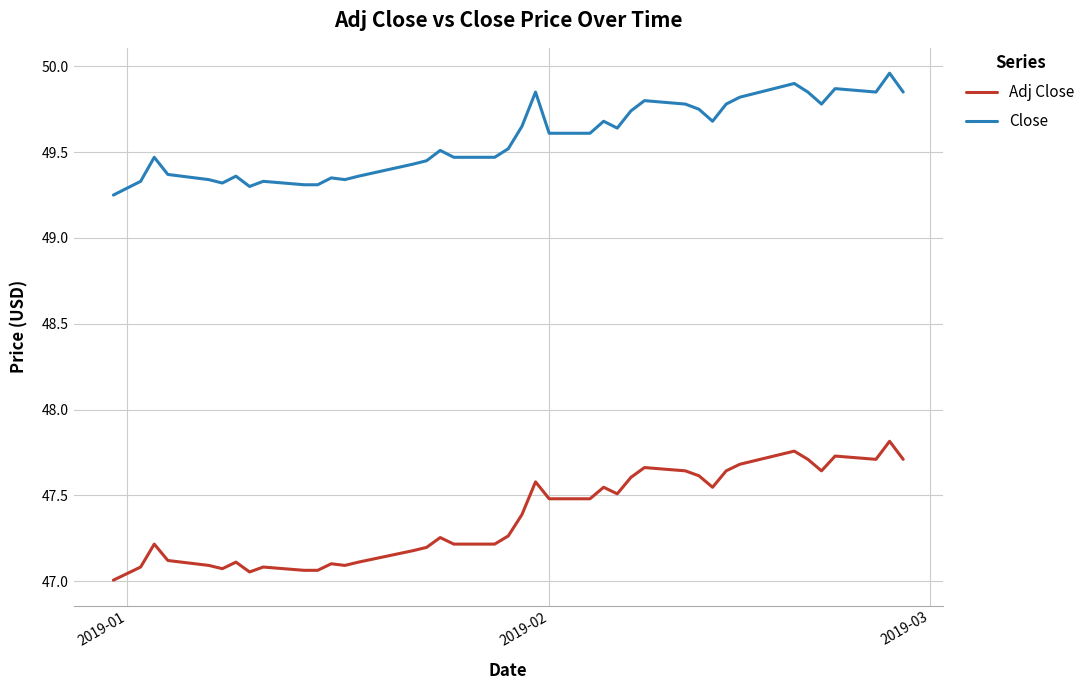

What is the difference between the maximum and minimum values in the Adj Close series?

0.8